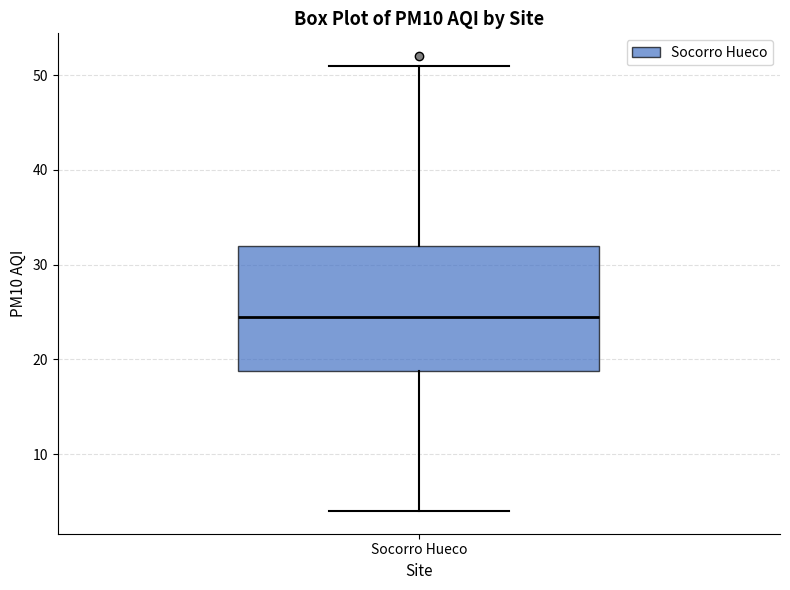

Read this box plot against the y-axis: the position of the median line, the range covered by the box, and the ends of both whiskers. The values are not printed on the chart, so give them approximately, as read against the axis.

median 25, box 19 to 32, whiskers 4 to 51